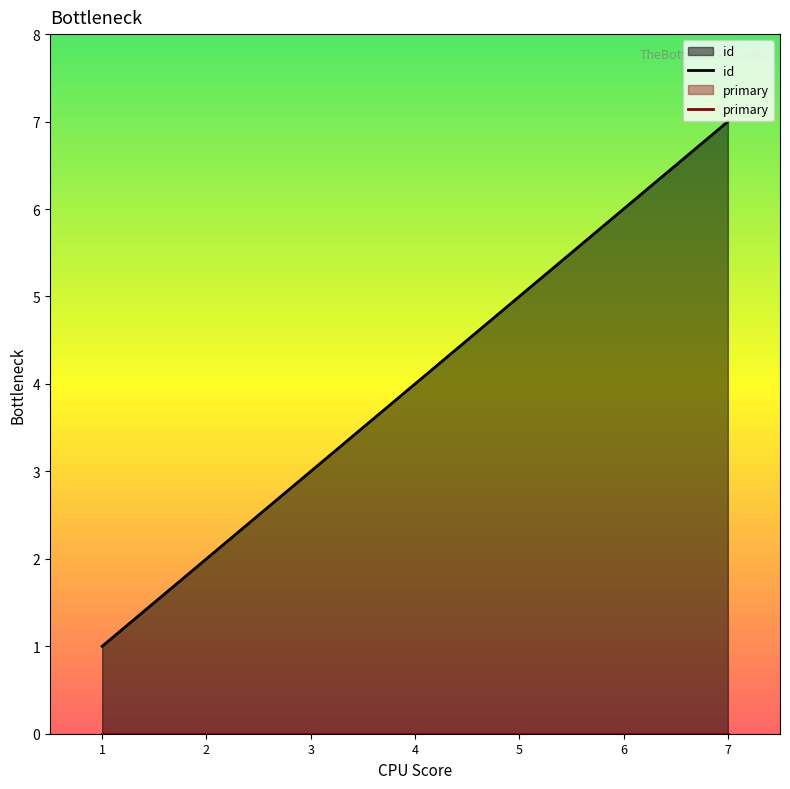

At which label does id reach its peak?

7